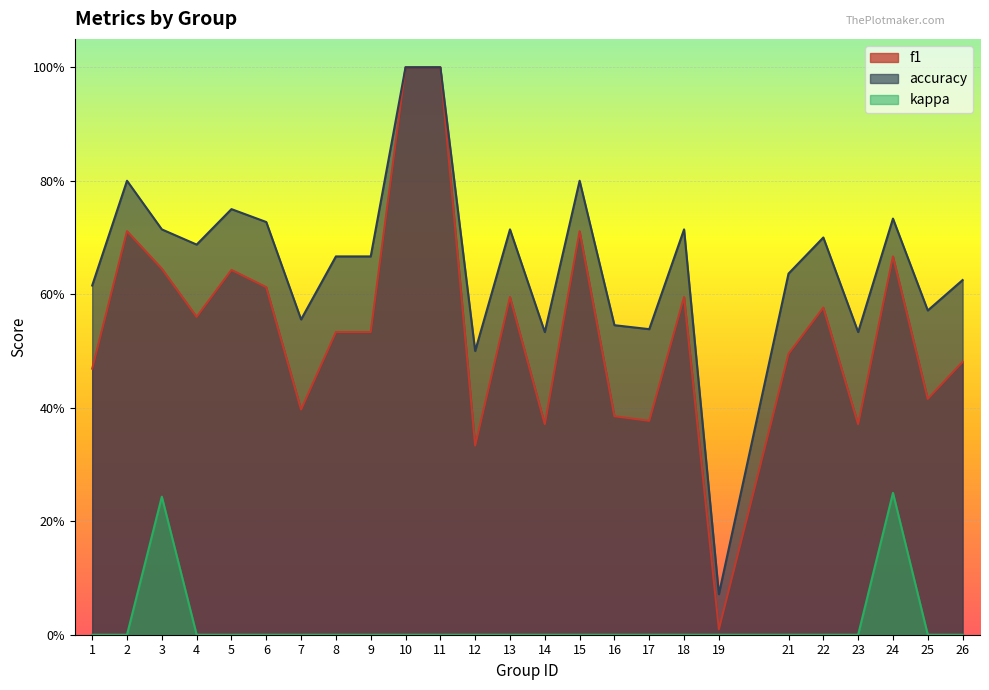

Which category has the lowest value in the kappa series?

1